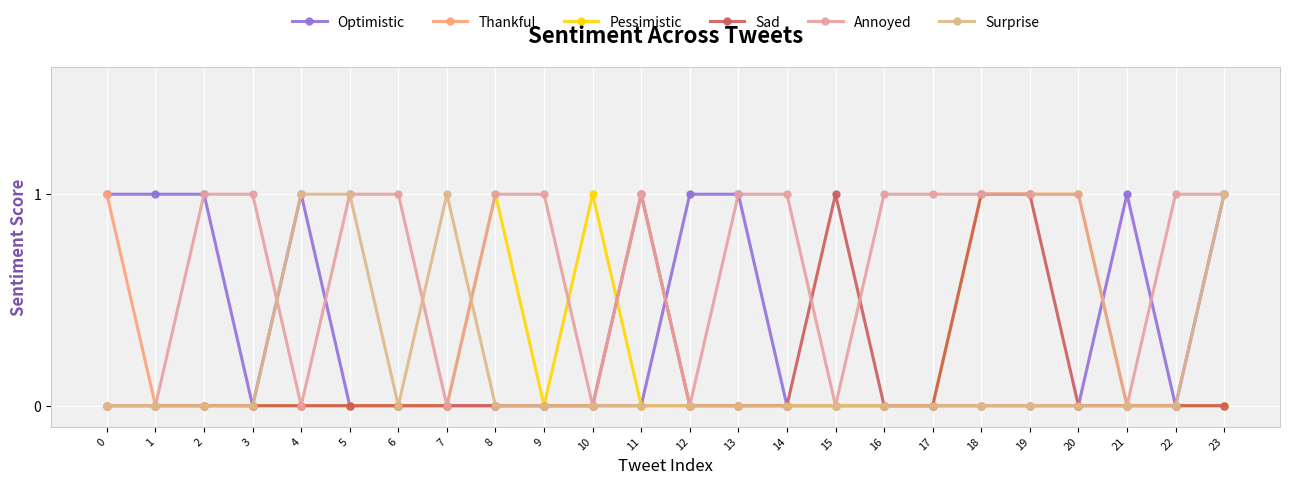

True or false: Surprise has more than 2 interior local peaks.

False